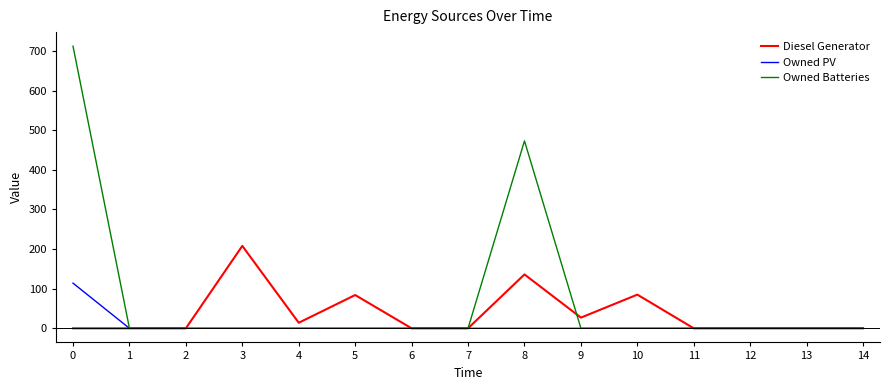

At which label is Owned Batteries closest to 356?

8